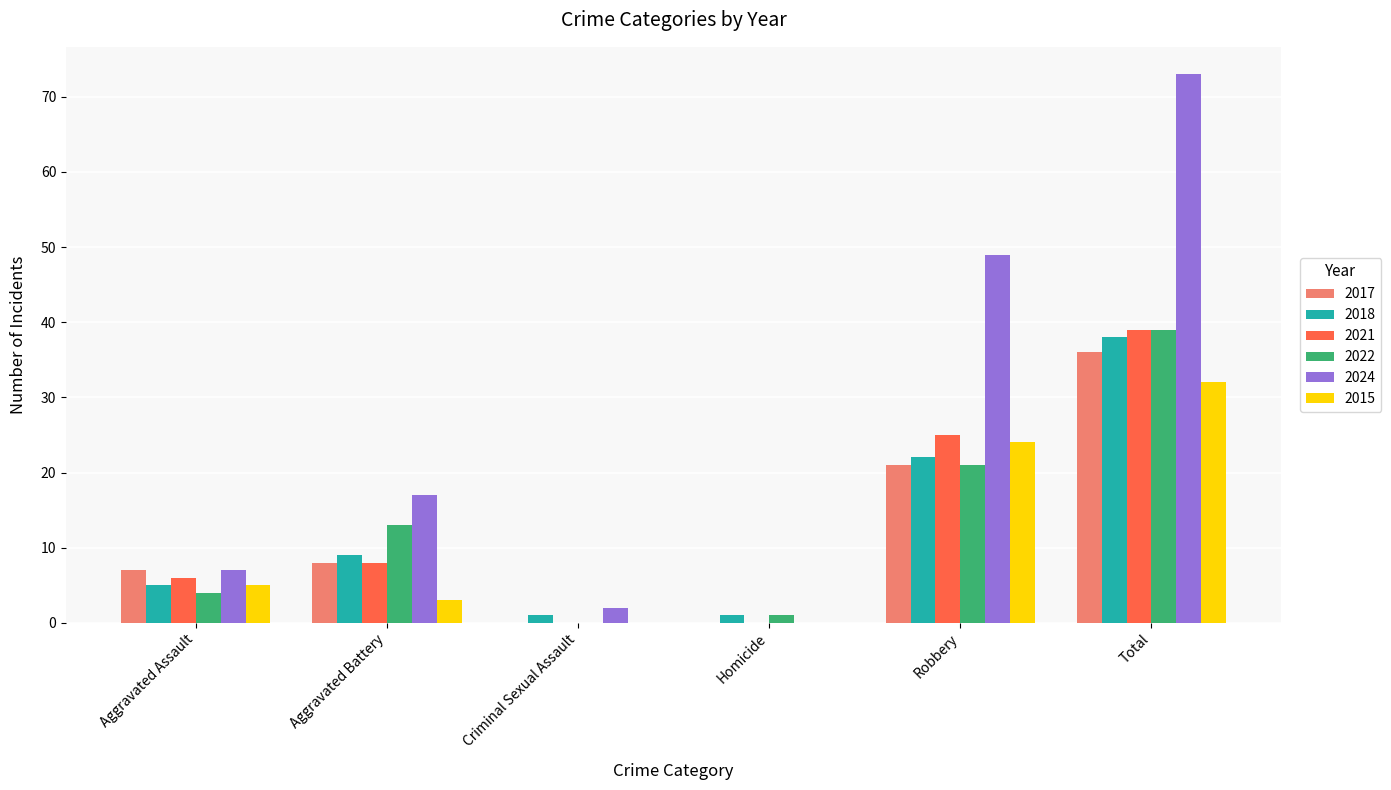

Count the number of categories in the chart.

6